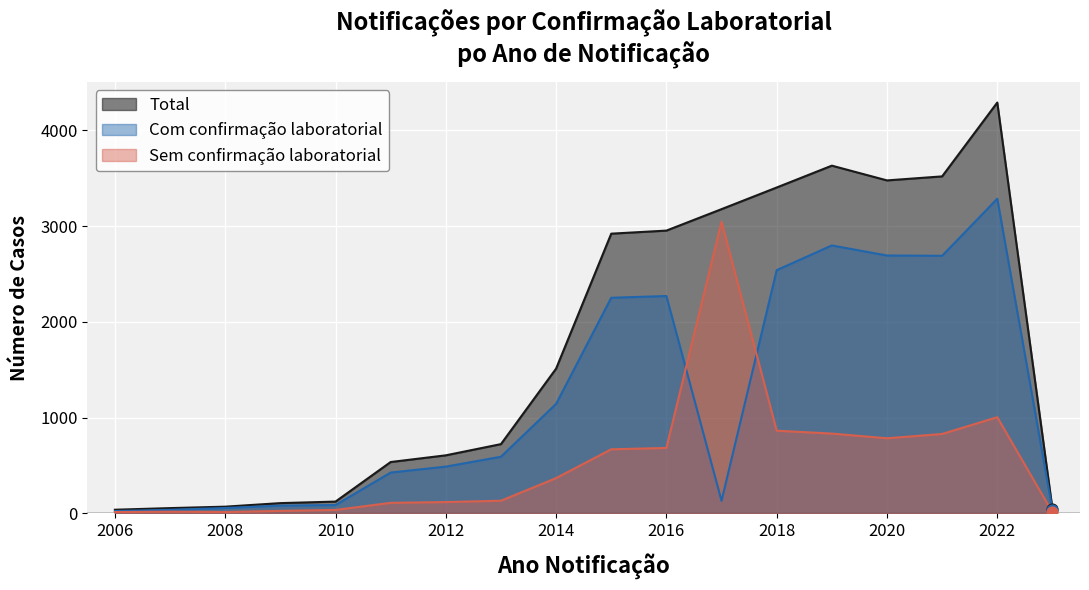

At how many categories does at least one series exceed 4007?

1